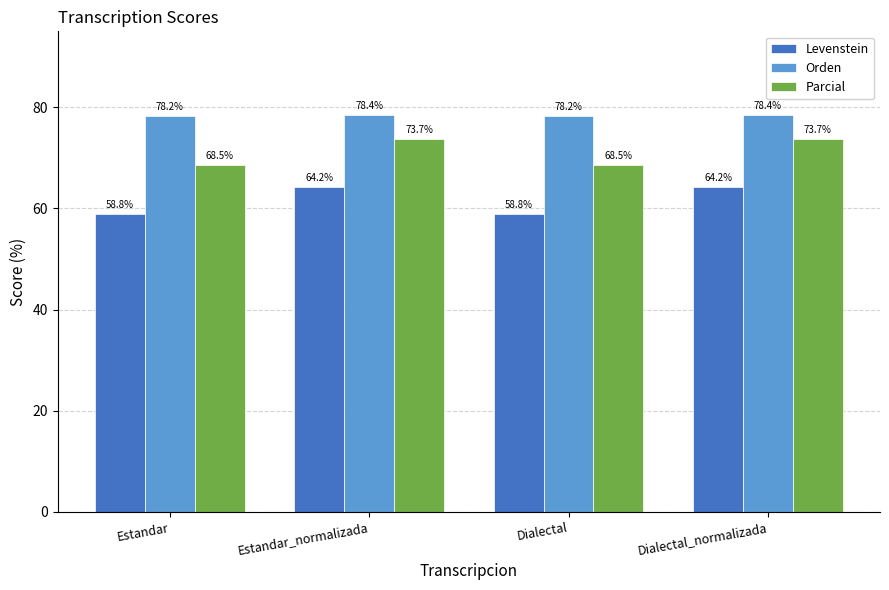

Is the value of Parcial at Estandar_normalizada greater than the value of Levenstein at Estandar?

Yes